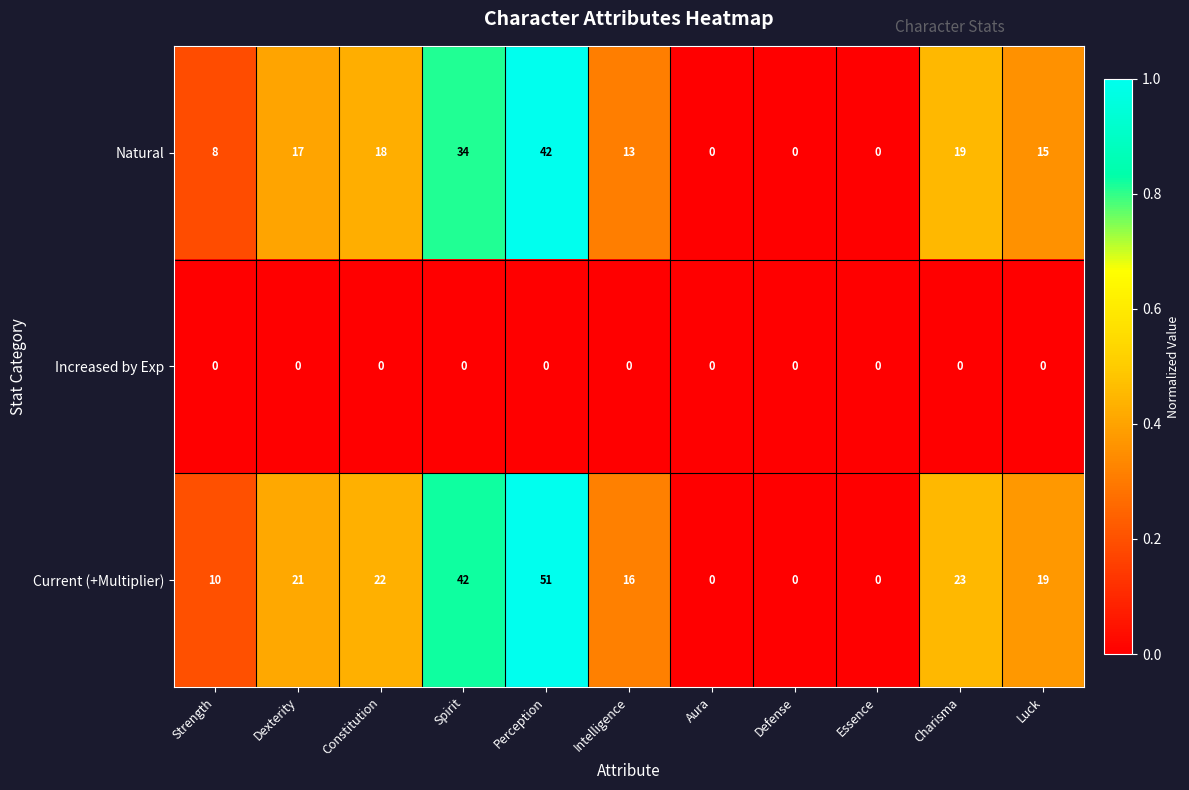

The Current (+Multiplier) series shows 23 at Charisma. True or false?

True